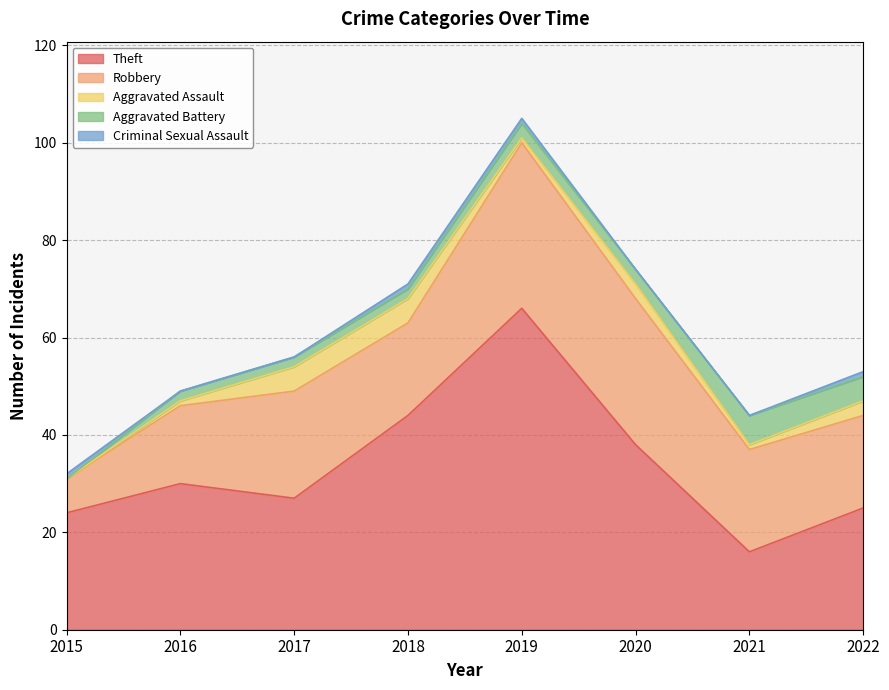

True or false: Criminal Sexual Assault and Robbery intersect in this chart.

False